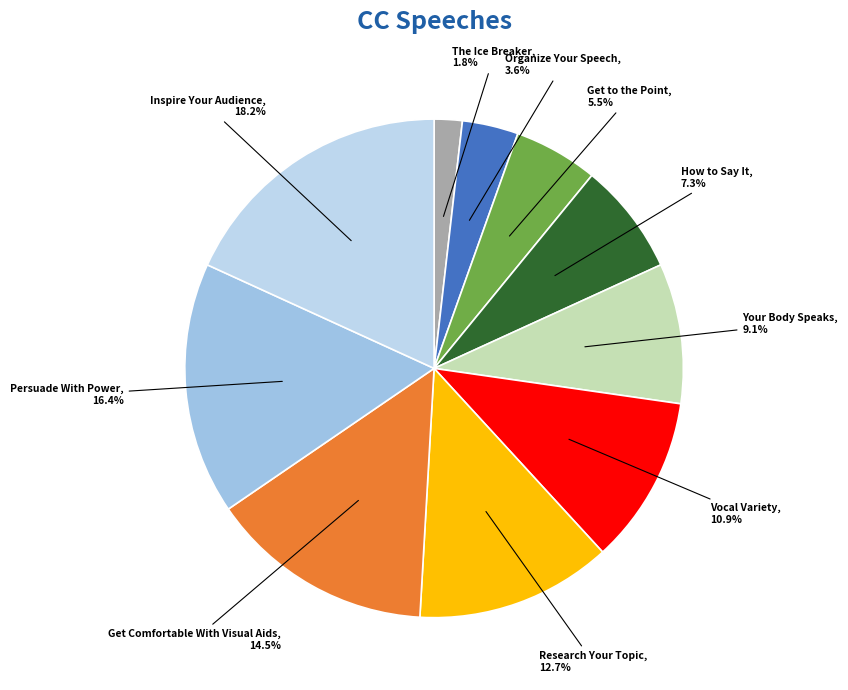

What percentage is the Organize Your Speech slice, to the nearest percent?

4%